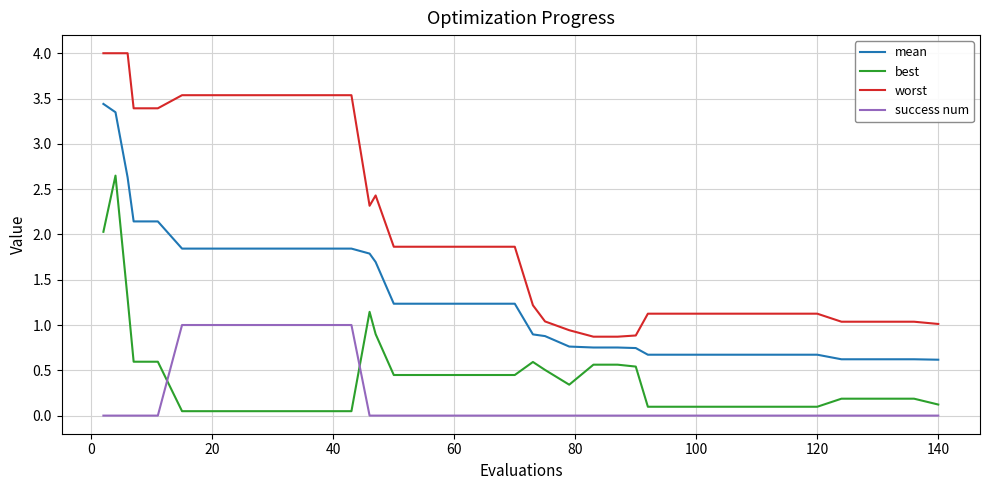

List the series in order of their peak value, highest first.

worst, mean, best, success num